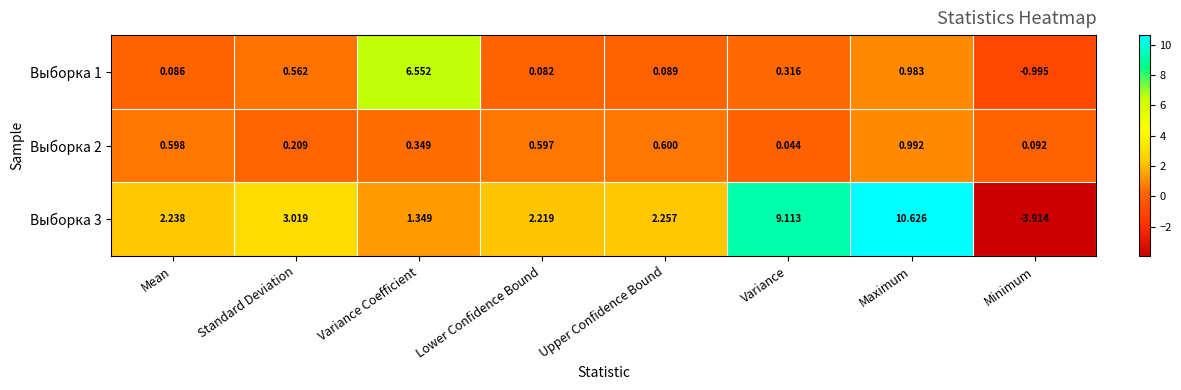

Rank the categories by Выборка 1 value from lowest to highest.

Minimum, Lower Confidence Bound, Mean, Upper Confidence Bound, Variance, Standard Deviation, Maximum, Variance Coefficient